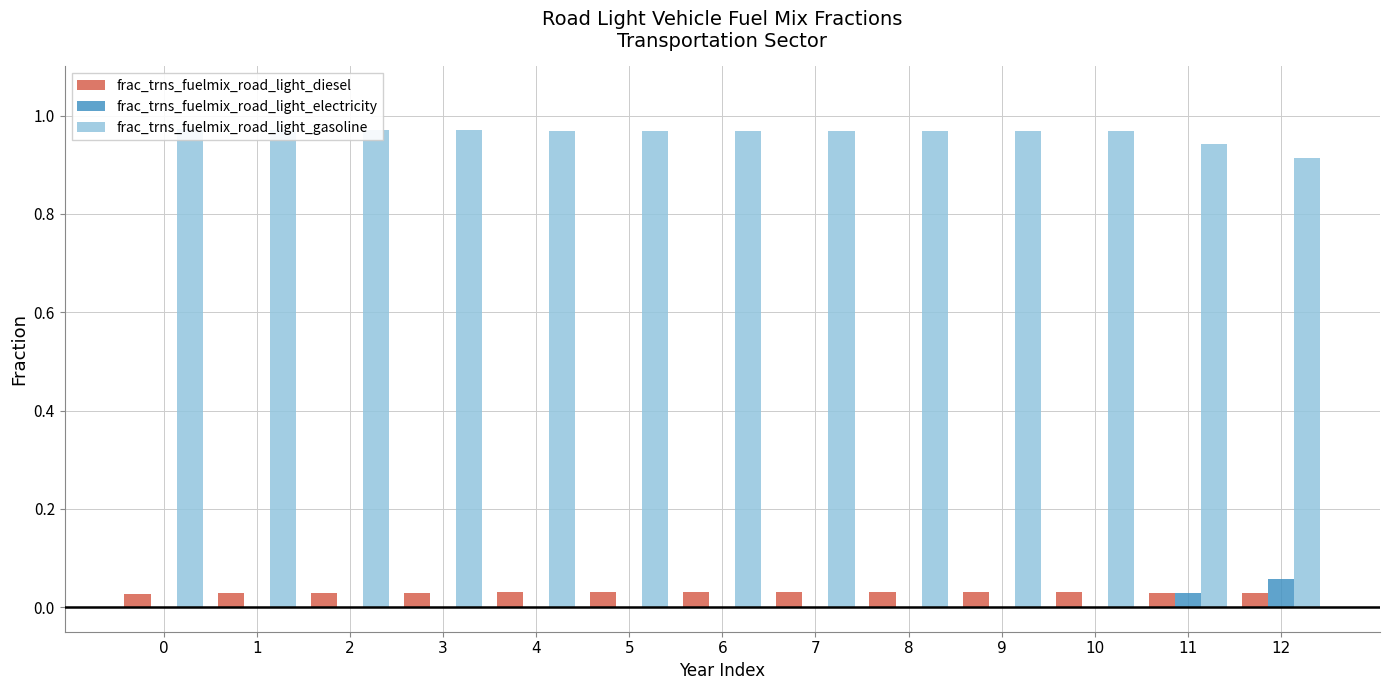

Rank the categories by frac_trns_fuelmix_road_light_gasoline value from highest to lowest.

0, 1, 2, 3, 4, 5, 6, 7, 8, 9, 10, 11, 12